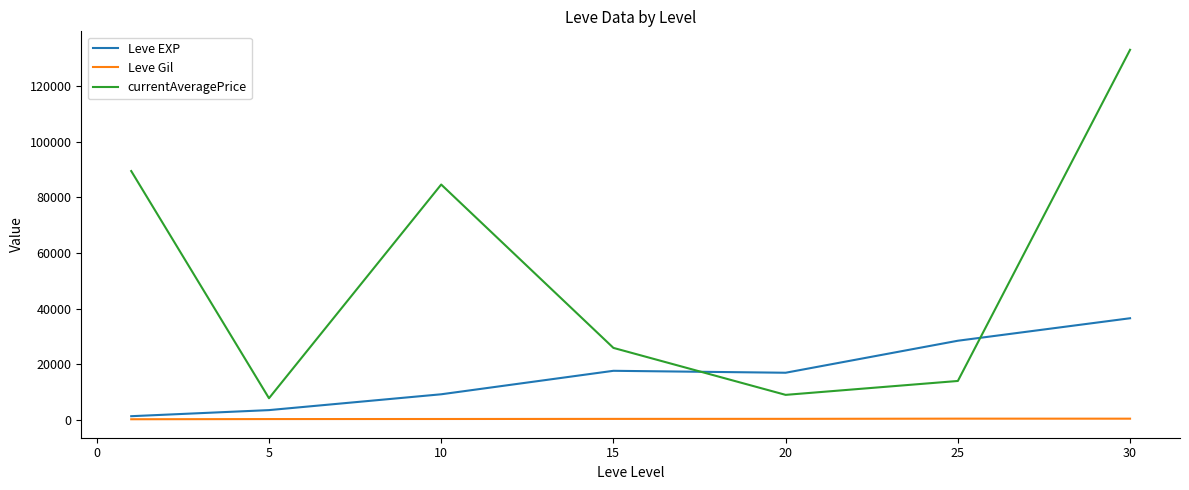

True or false: Leve Gil and currentAveragePrice intersect in this chart.

False